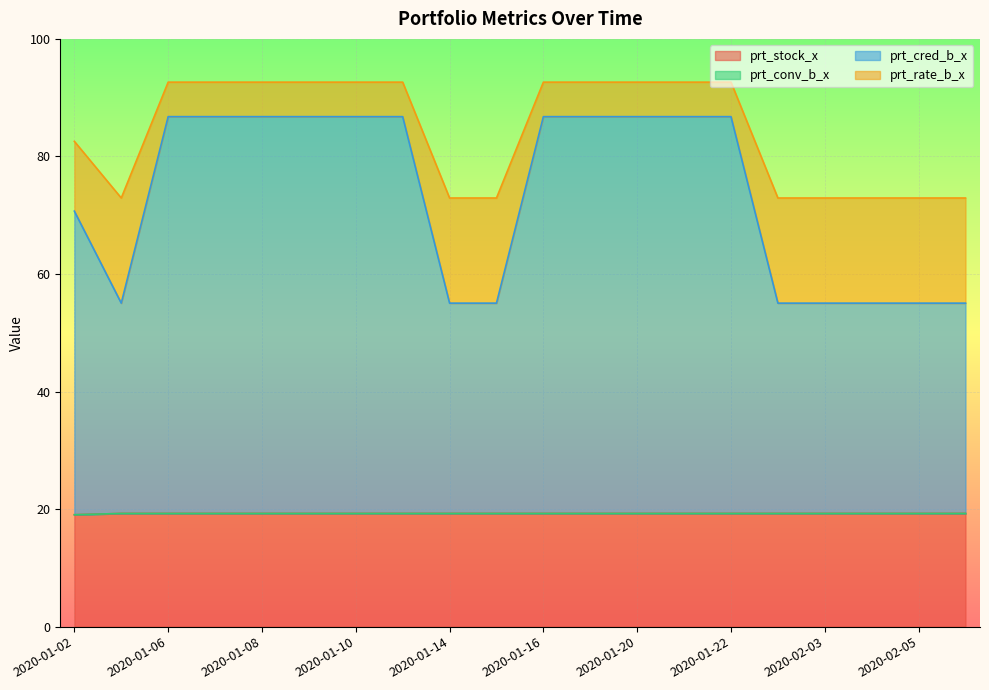

Does the chart display data point markers on the line(s)?

No